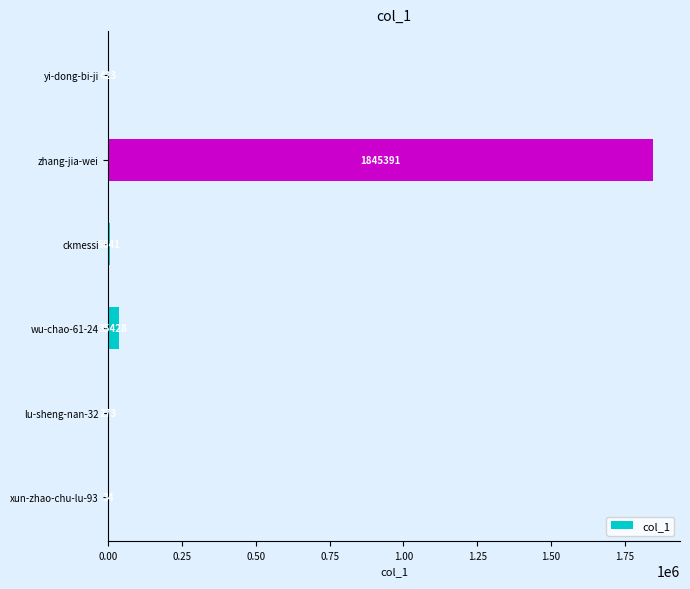

What is the sum of all values?

1887190